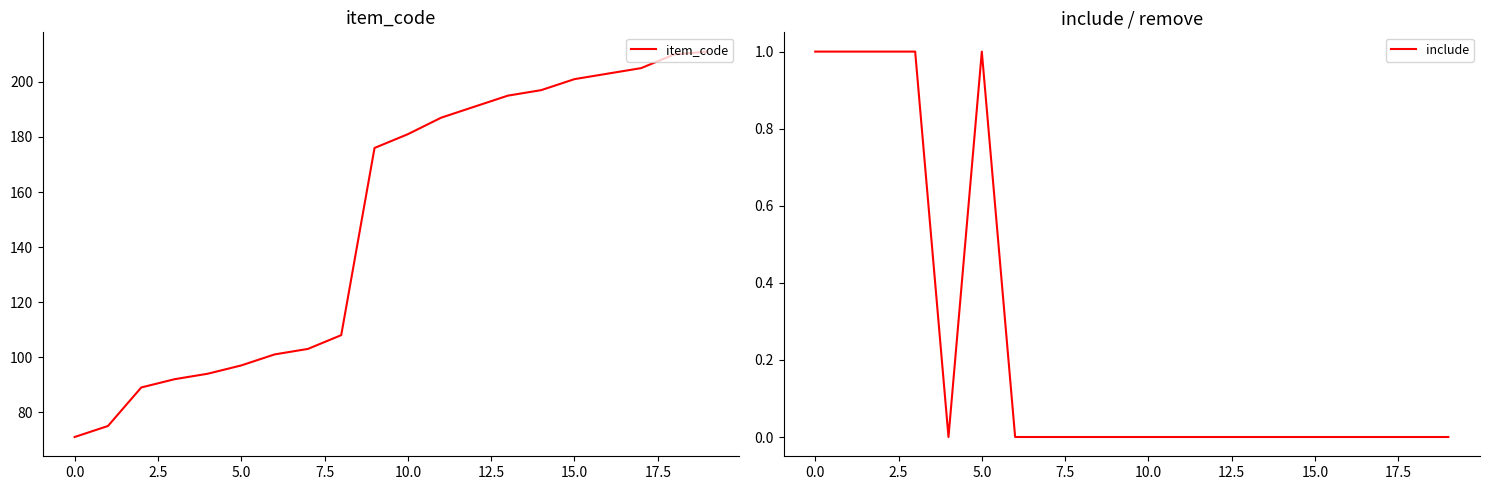

Reading left to right, what are all the values shown in this chart?

item_code: 71	75	89	92	94	97	101	103	108	176	181	187	191	195	197	201	203	205	210	211
include: 1	1	1	1	0	1	0	0	0	0	0	0	0	0	0	0	0	0	0	0